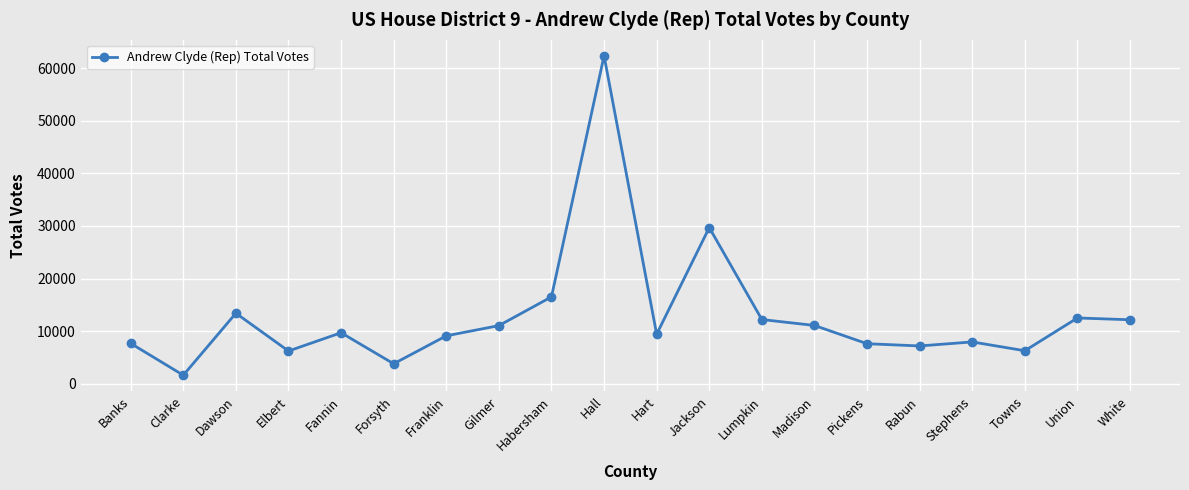

What is the value of the 11th point from the left?

9403